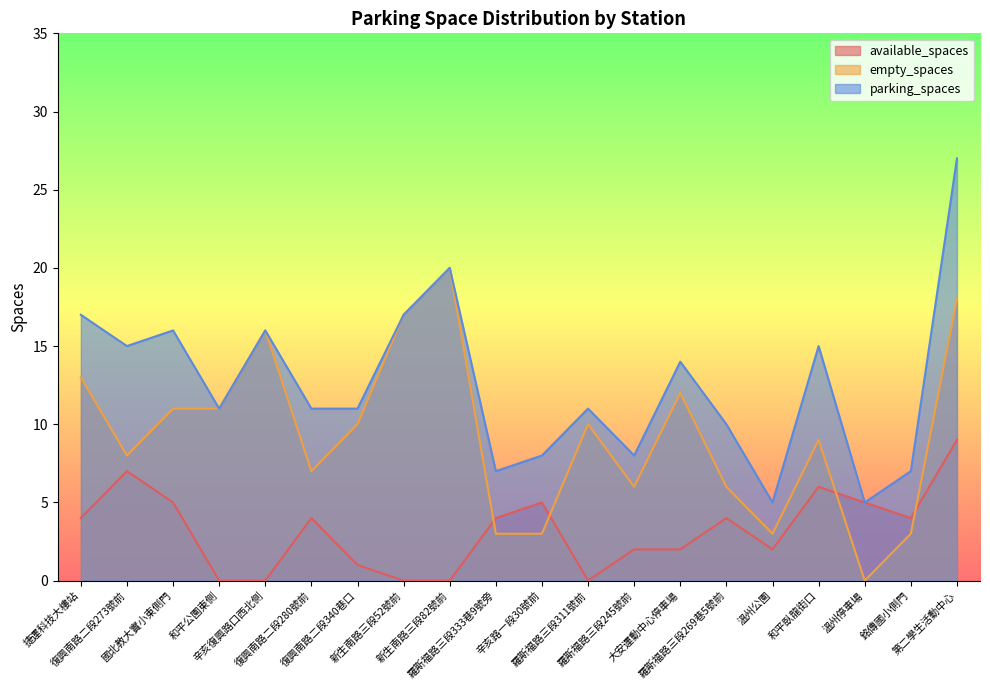

How many lines are shown in the chart?

3